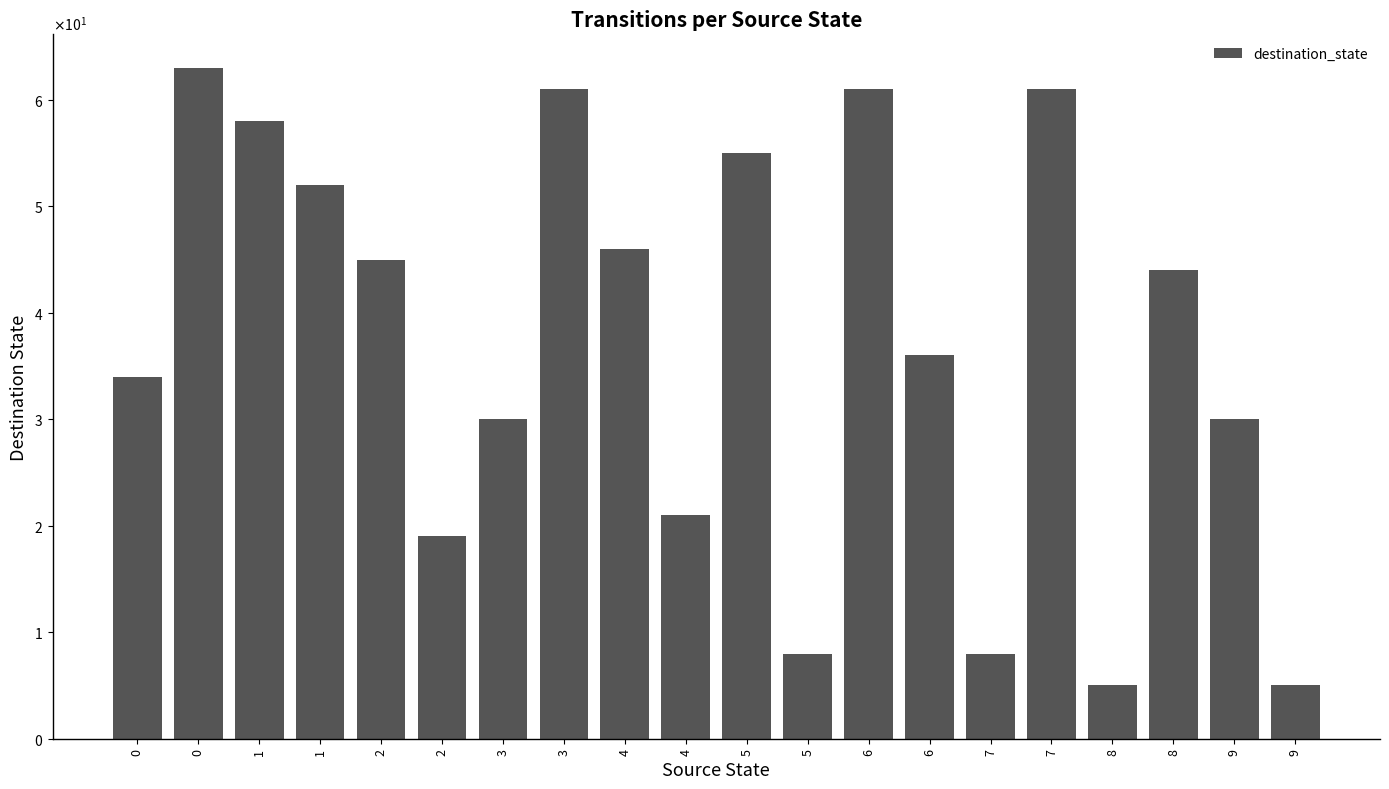

Does the chart contain any negative values?

No